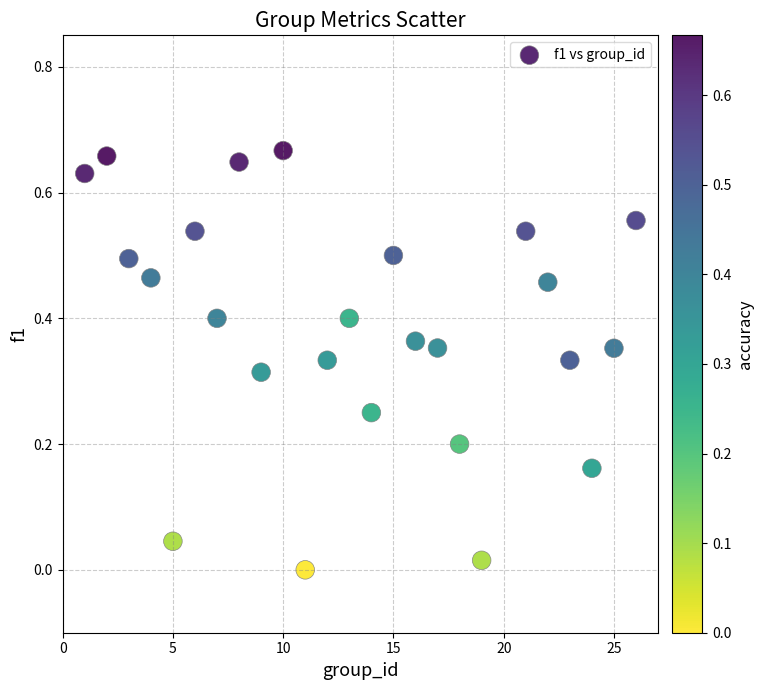

What is the range of X values (max minus min)?

25.0